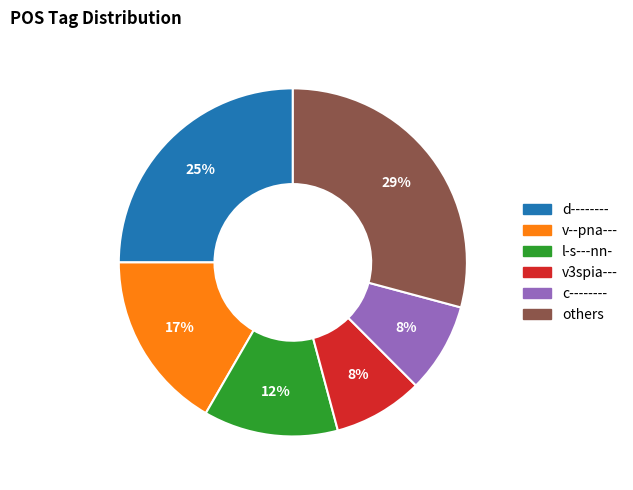

To the nearest percent, what is the difference between the largest and smallest slice percentages?

21%